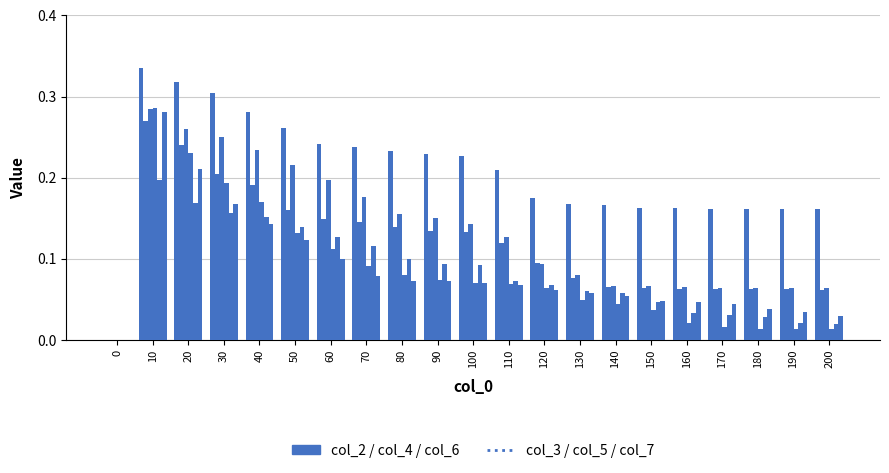

How many distinct data groups are displayed?

6